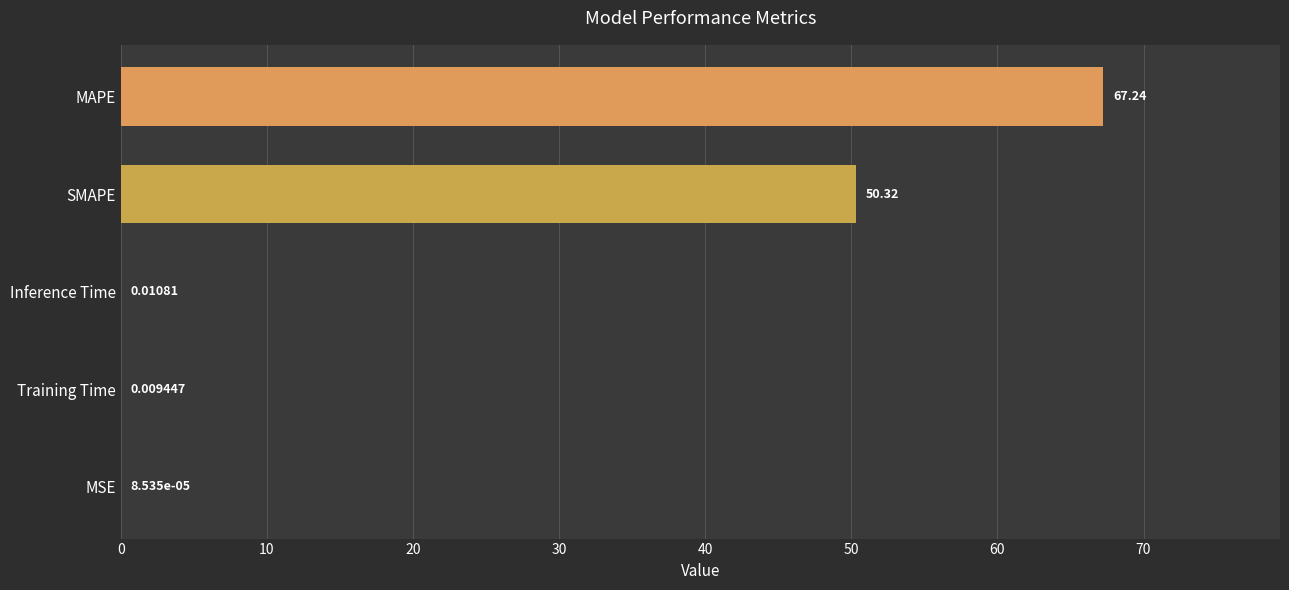

Are the bars grouped side by side (vs. stacked)?

No